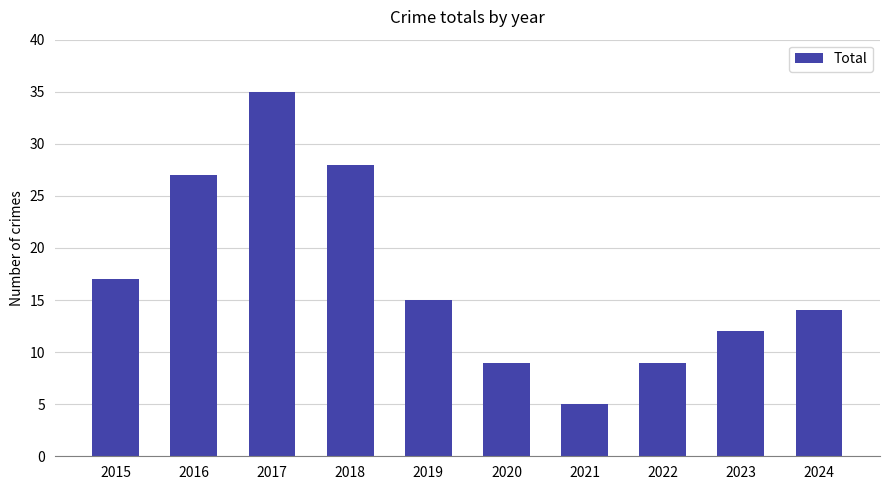

What is the average value?

17